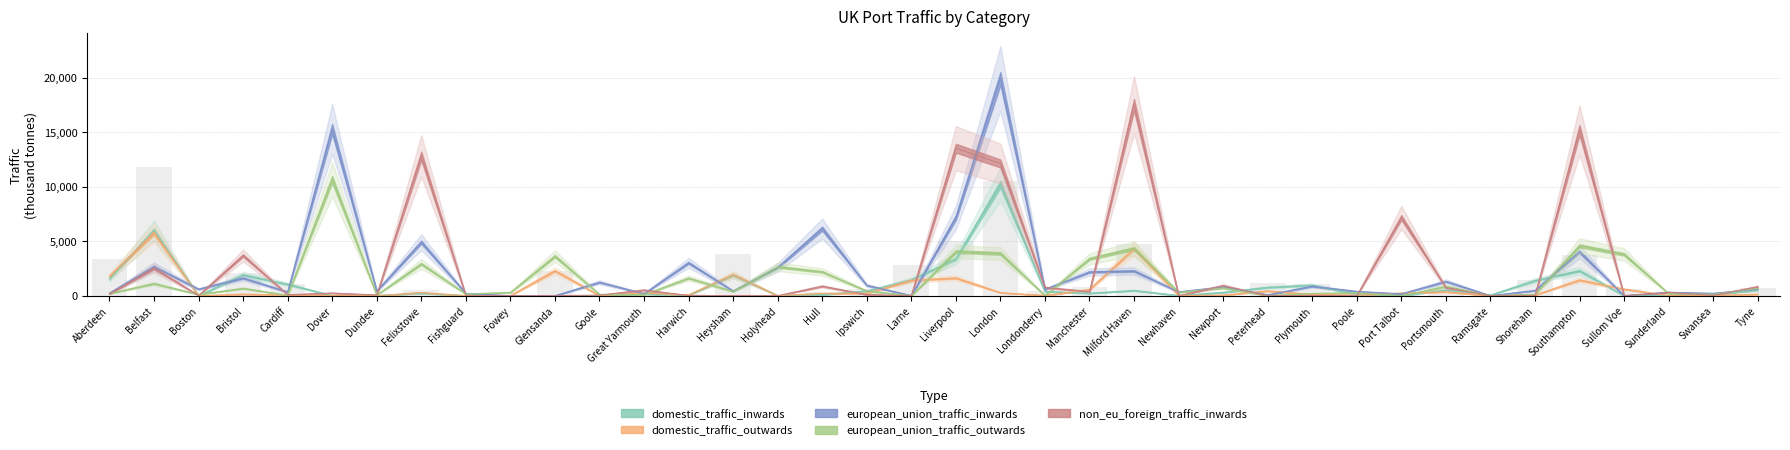

What position from the left is Londonderry?

22